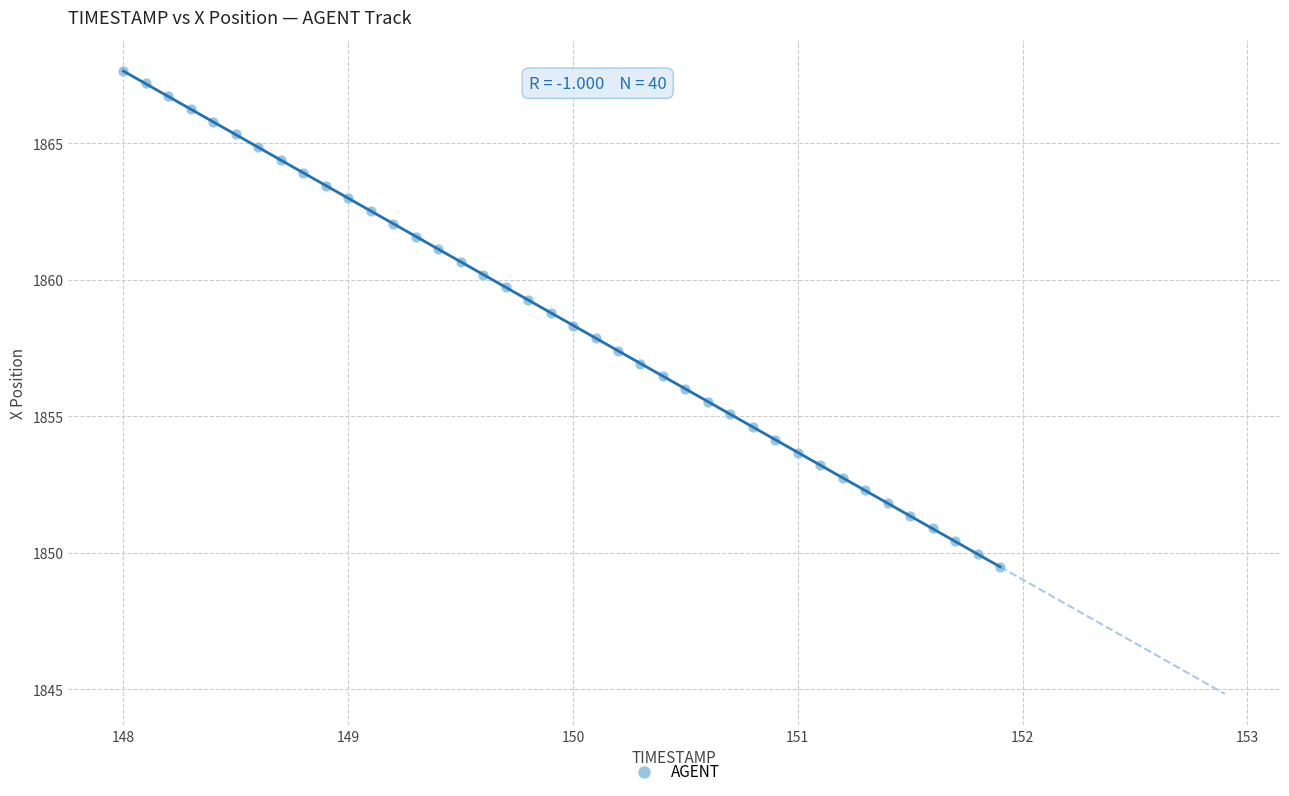

What is the range of X values (max minus min)?

3.9